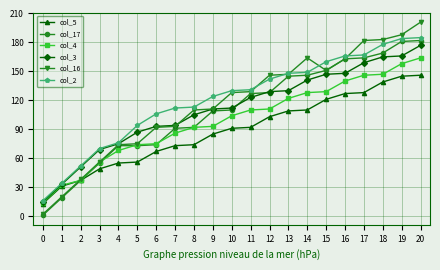

What is the value of the col_17 point at the 11th from the left?

110